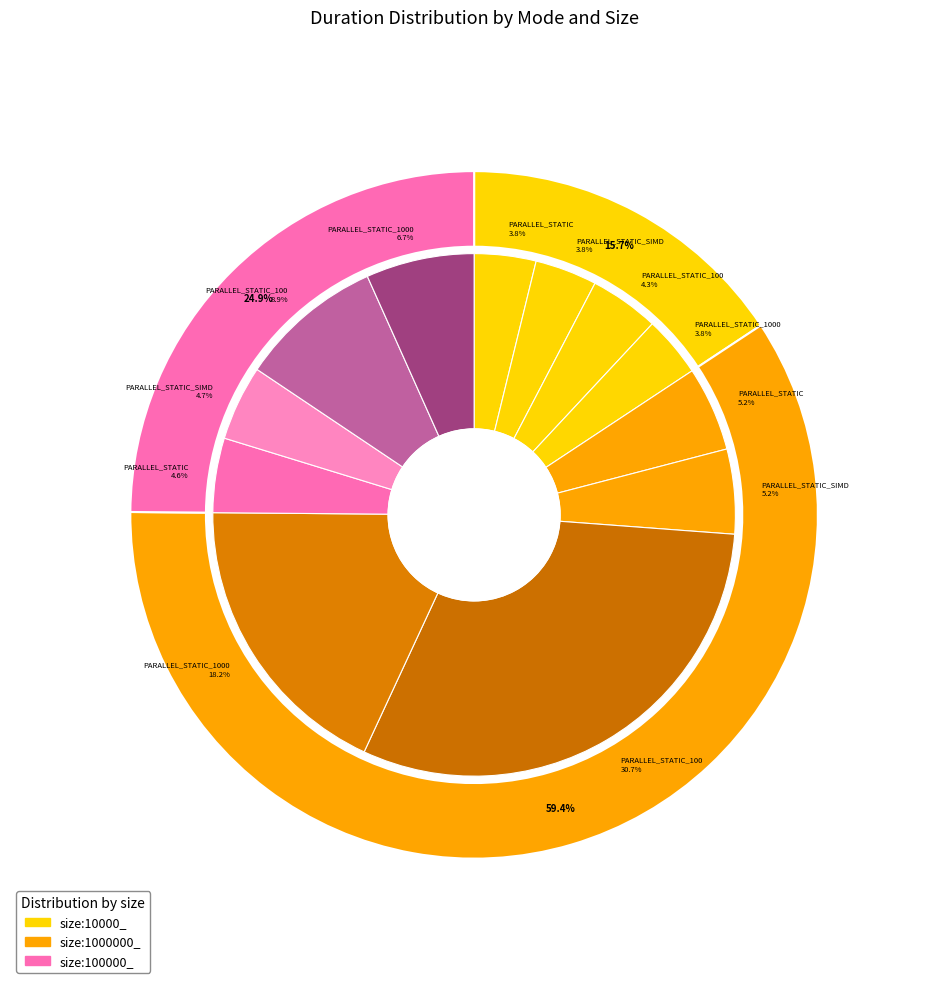

Approximately how many times larger is the value at size:10000_ PARALLEL_STATIC_SIMD compared to size:100000_ PARALLEL_STATIC?

0.8